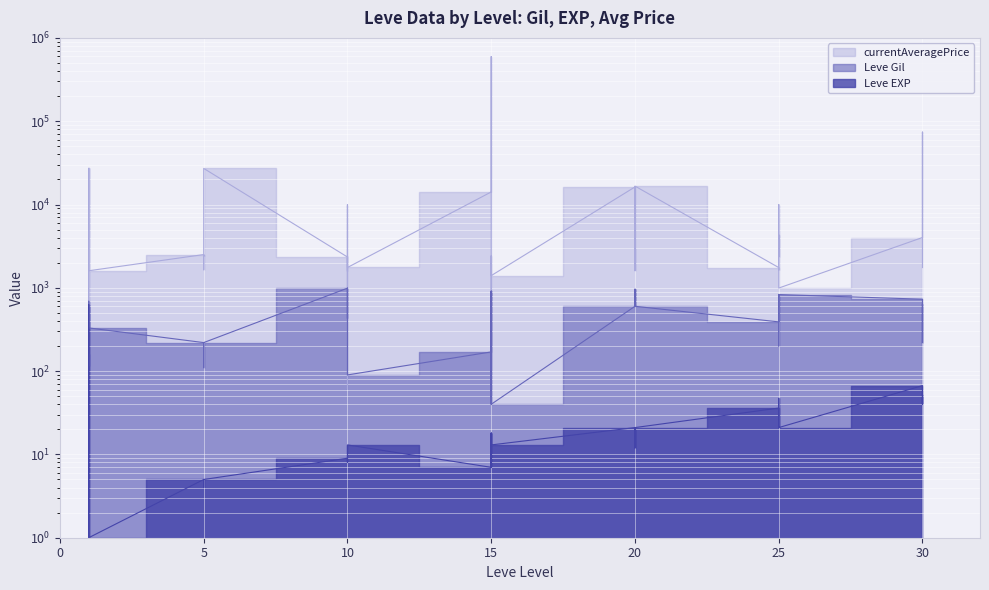

What is the difference between the maximum and minimum values in the Leve Gil series?

950